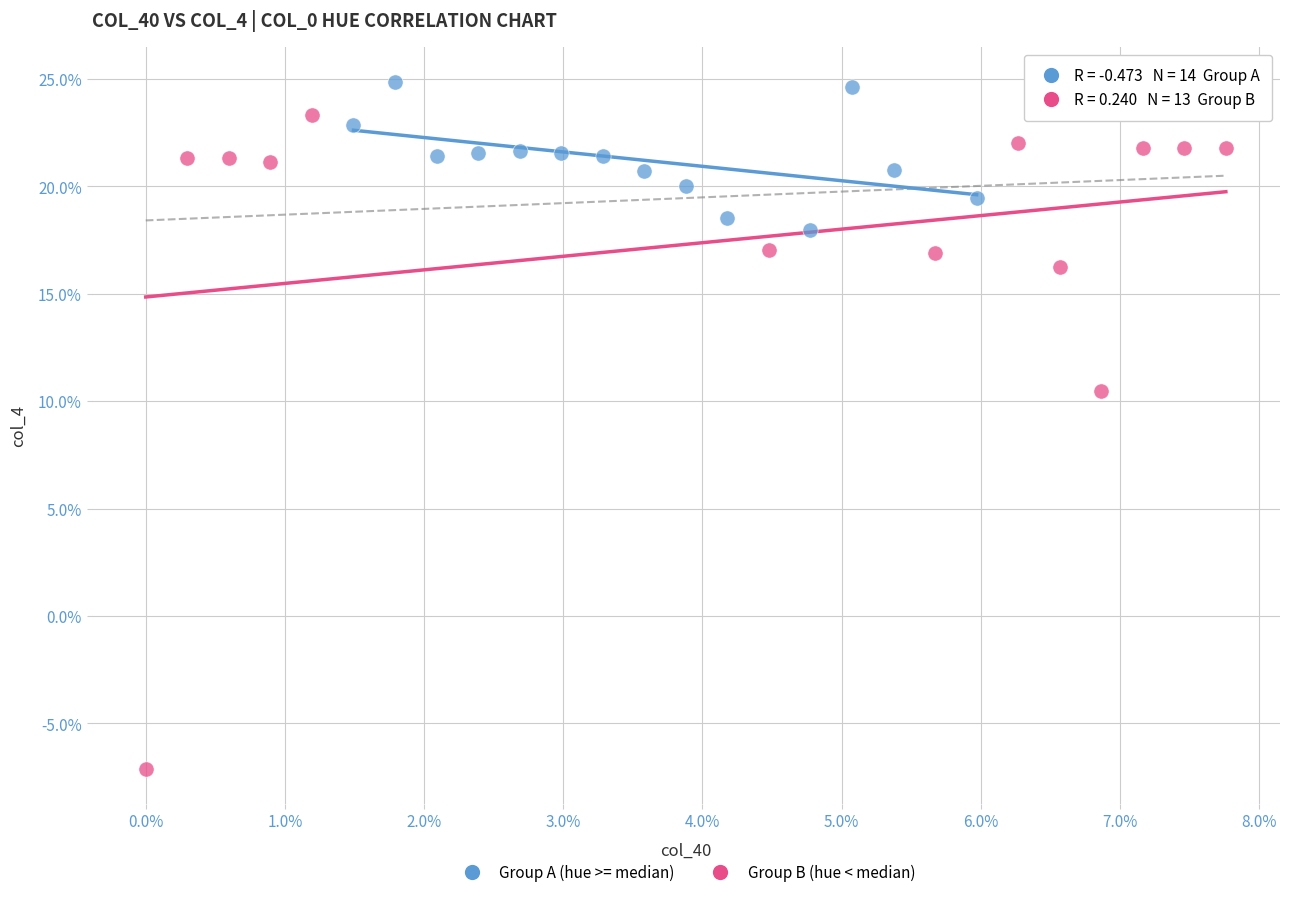

What are all the series names shown in the legend?

Group A (hue >= median), Group B (hue < median)